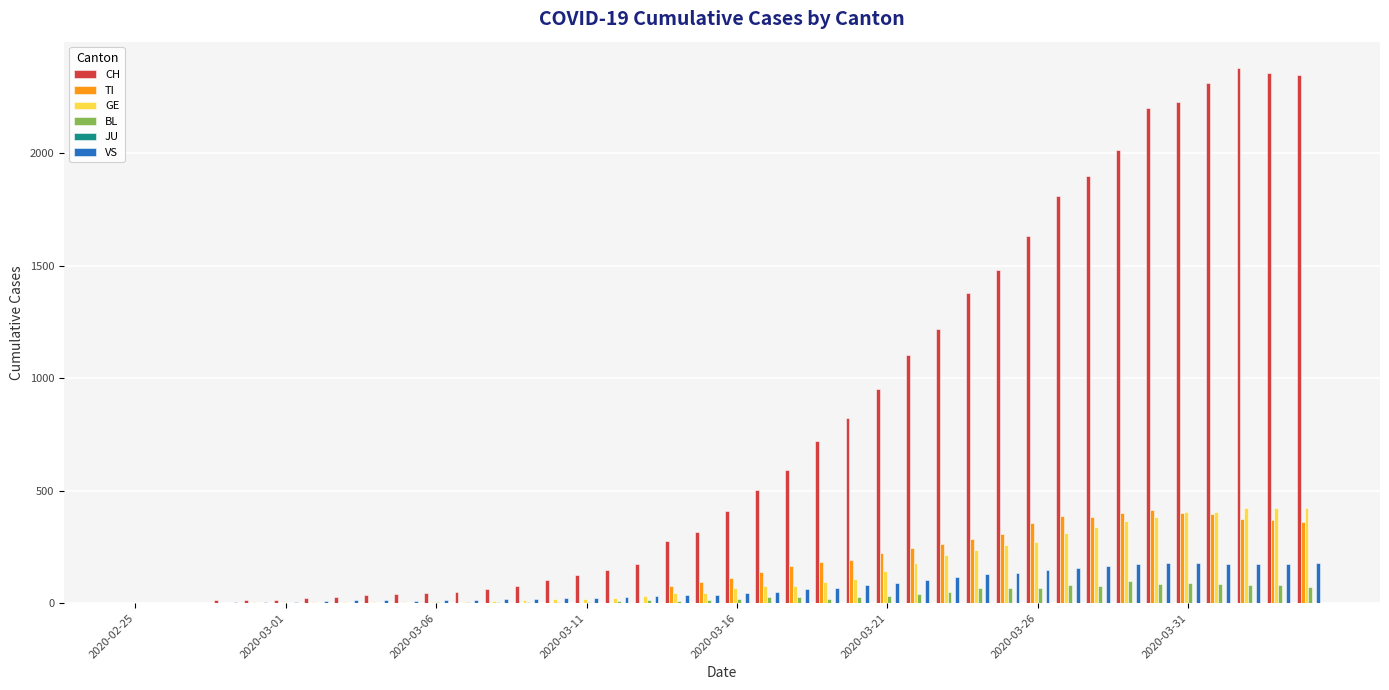

What is the greatest value displayed?

2377